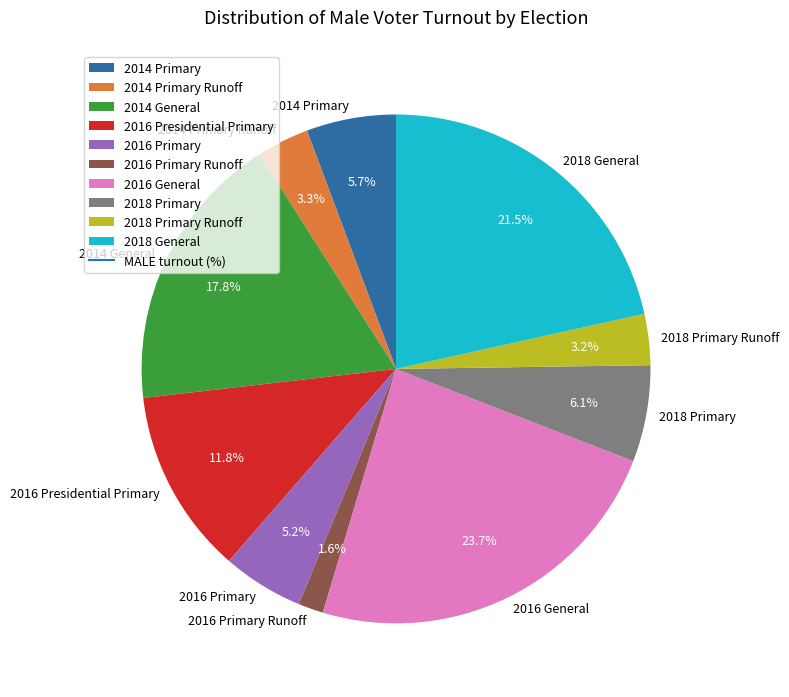

To the nearest percent, what portion does 2016 General represent?

24%